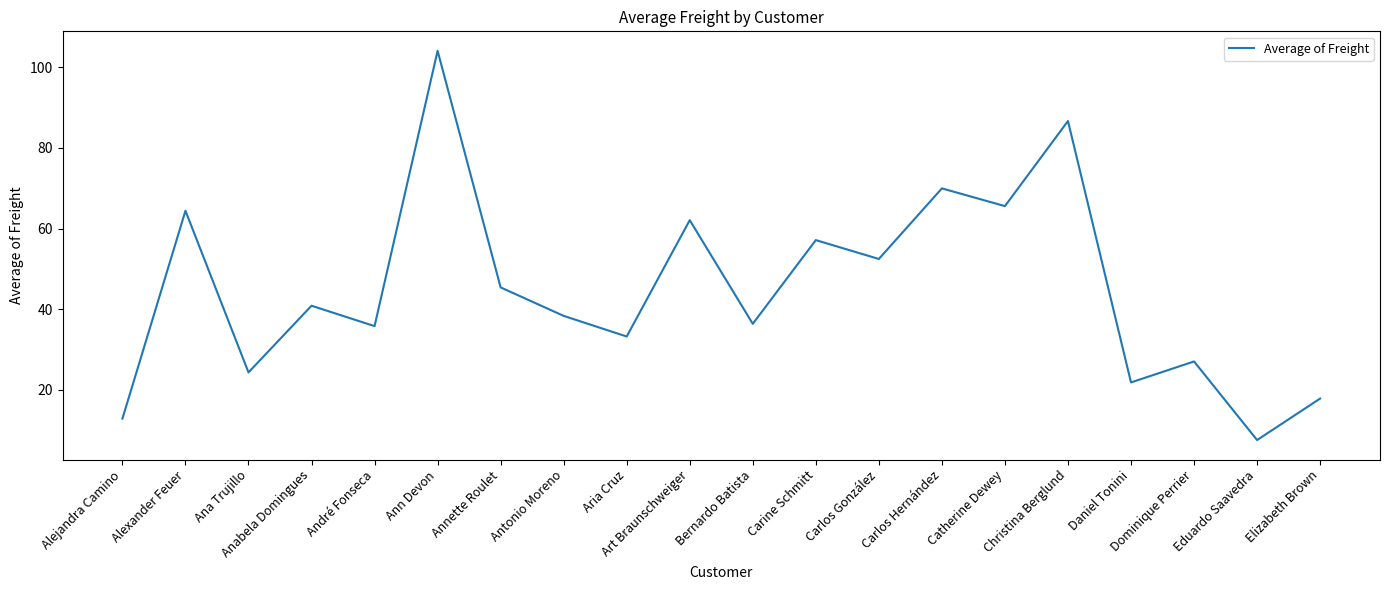

At which category does the chart reach its peak across all series?

Ann Devon